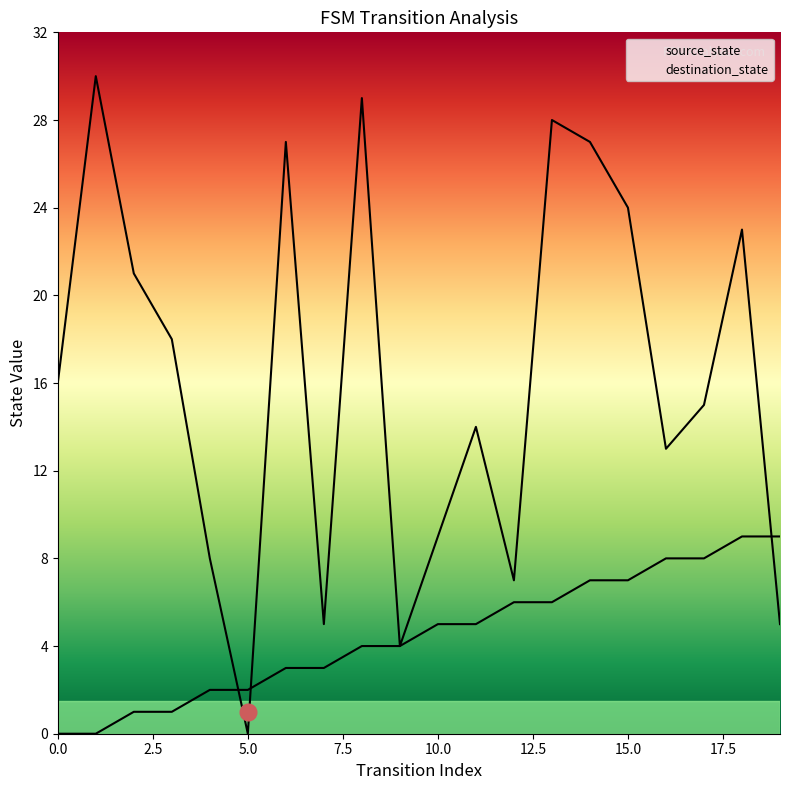

How many values in source_state are above zero?

18